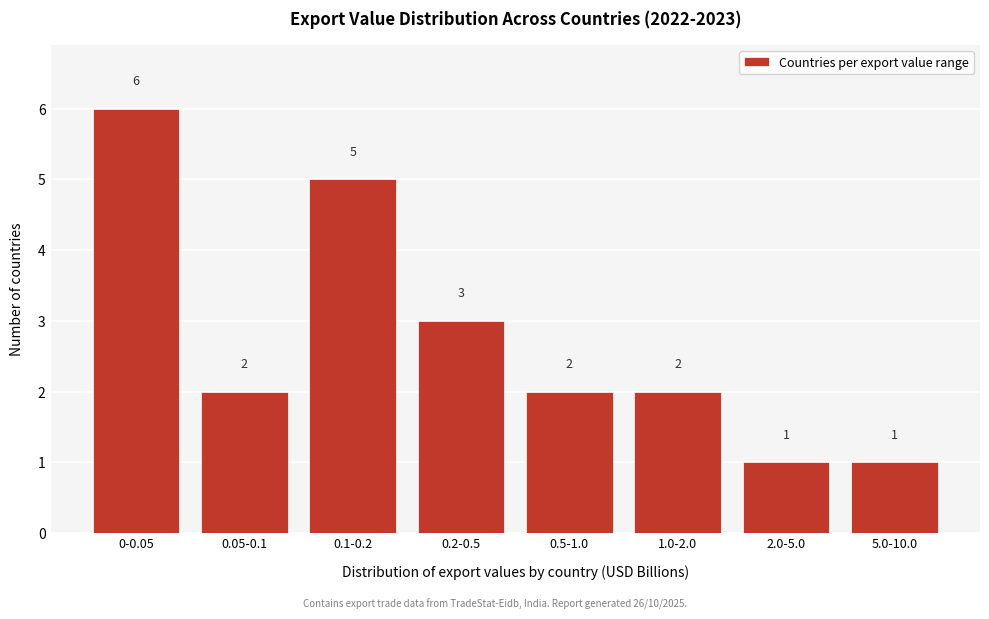

Reading right to left, extract all data points from this chart.

1	1	2	2	3	5	2	6